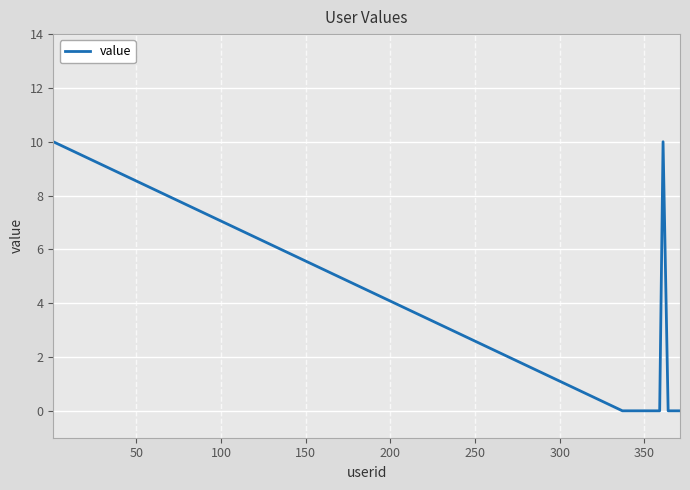

What is the difference between the maximum and minimum values?

10